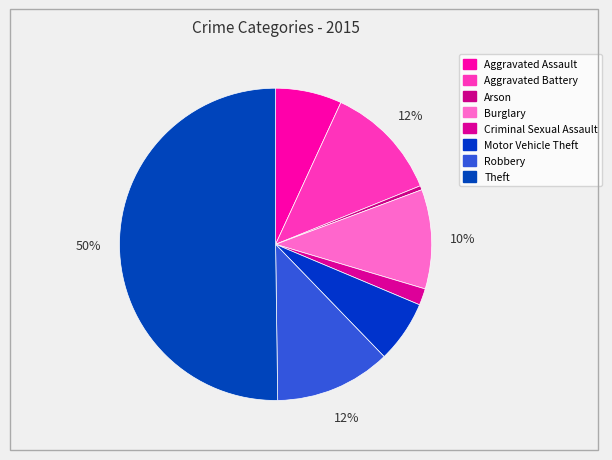

To the nearest percent, what percentage of the pie is Aggravated Assault?

7%